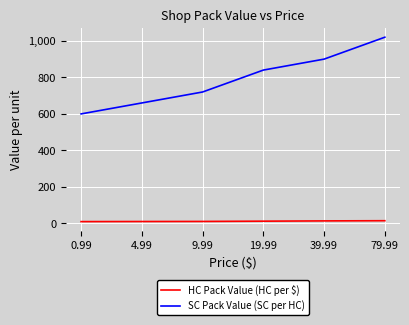

True or false: HC Pack Value (HC per $) and SC Pack Value (SC per HC) intersect in this chart.

False